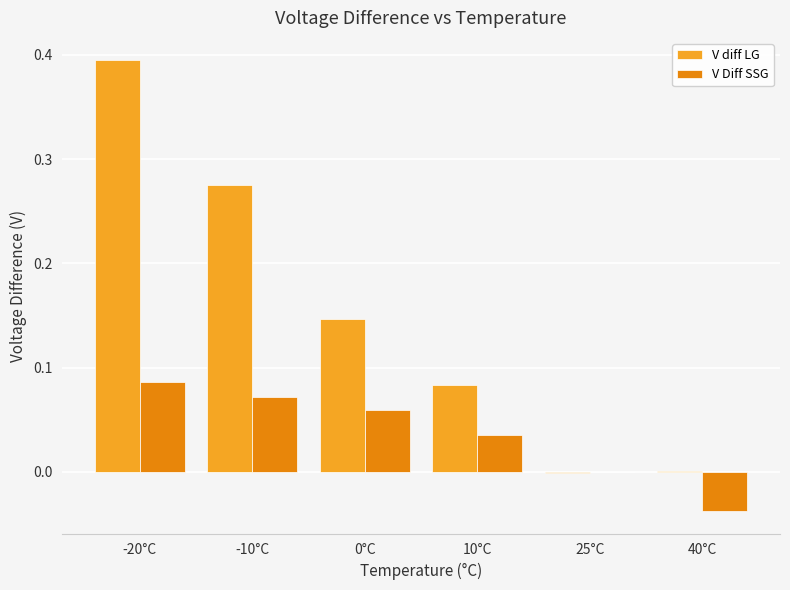

True or false: V Diff SSG has a value of 0.0 at 25°C.

True